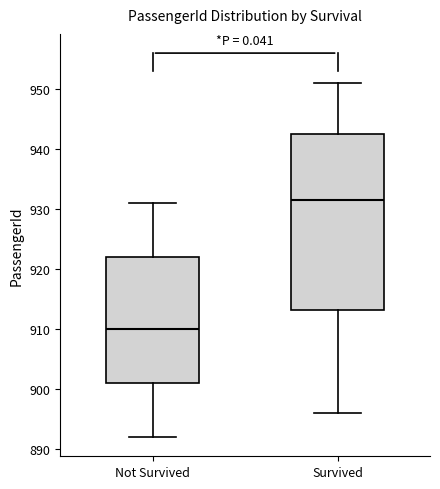

Reading left to right, transcribe this box plot: for each box, give where its median line is, the range the box spans, and where its two whiskers end, as read against the y-axis. The values are not printed on the chart, so give them approximately, as read against the axis.

Not Survived: median 910, box 901 to 922, whiskers 892 to 931
Survived: median 932, box 913 to 943, whiskers 896 to 951